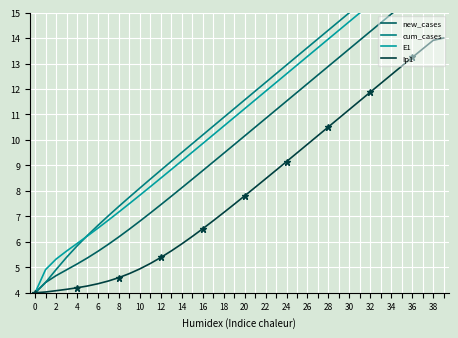

True or false: Ip1 and new_cases intersect in this chart.

False